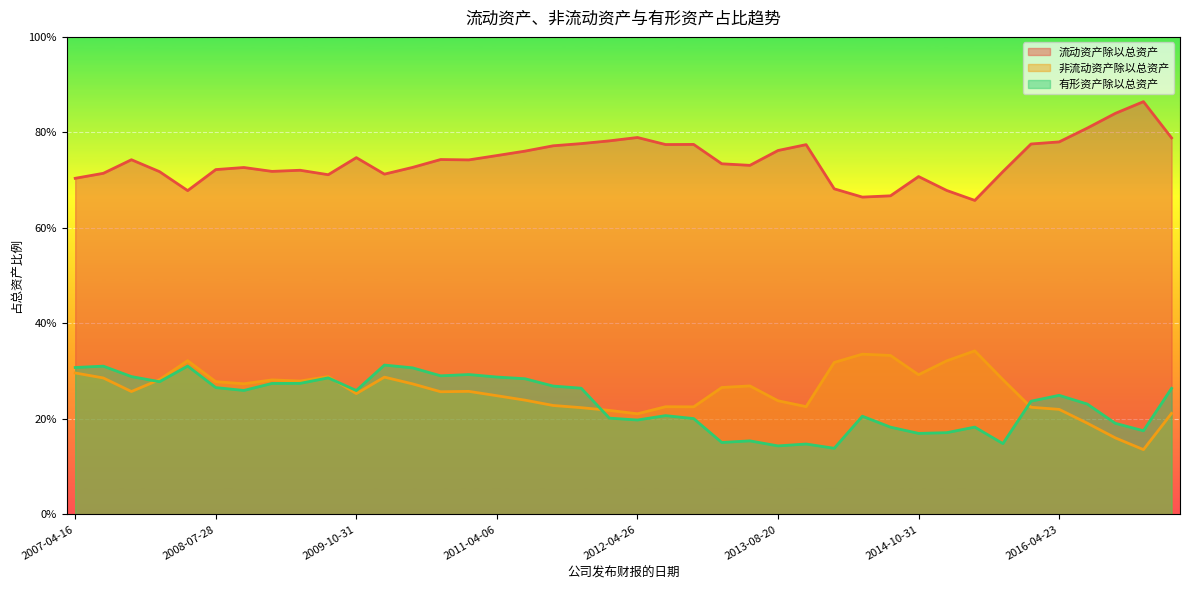

Does the chart display data point markers on the line(s)?

No